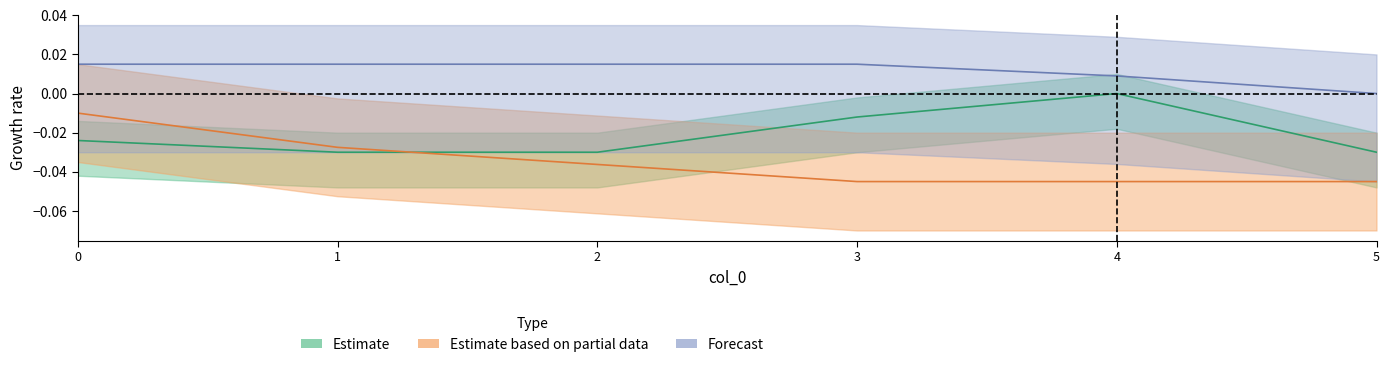

At which label does sa reach its minimum?

5